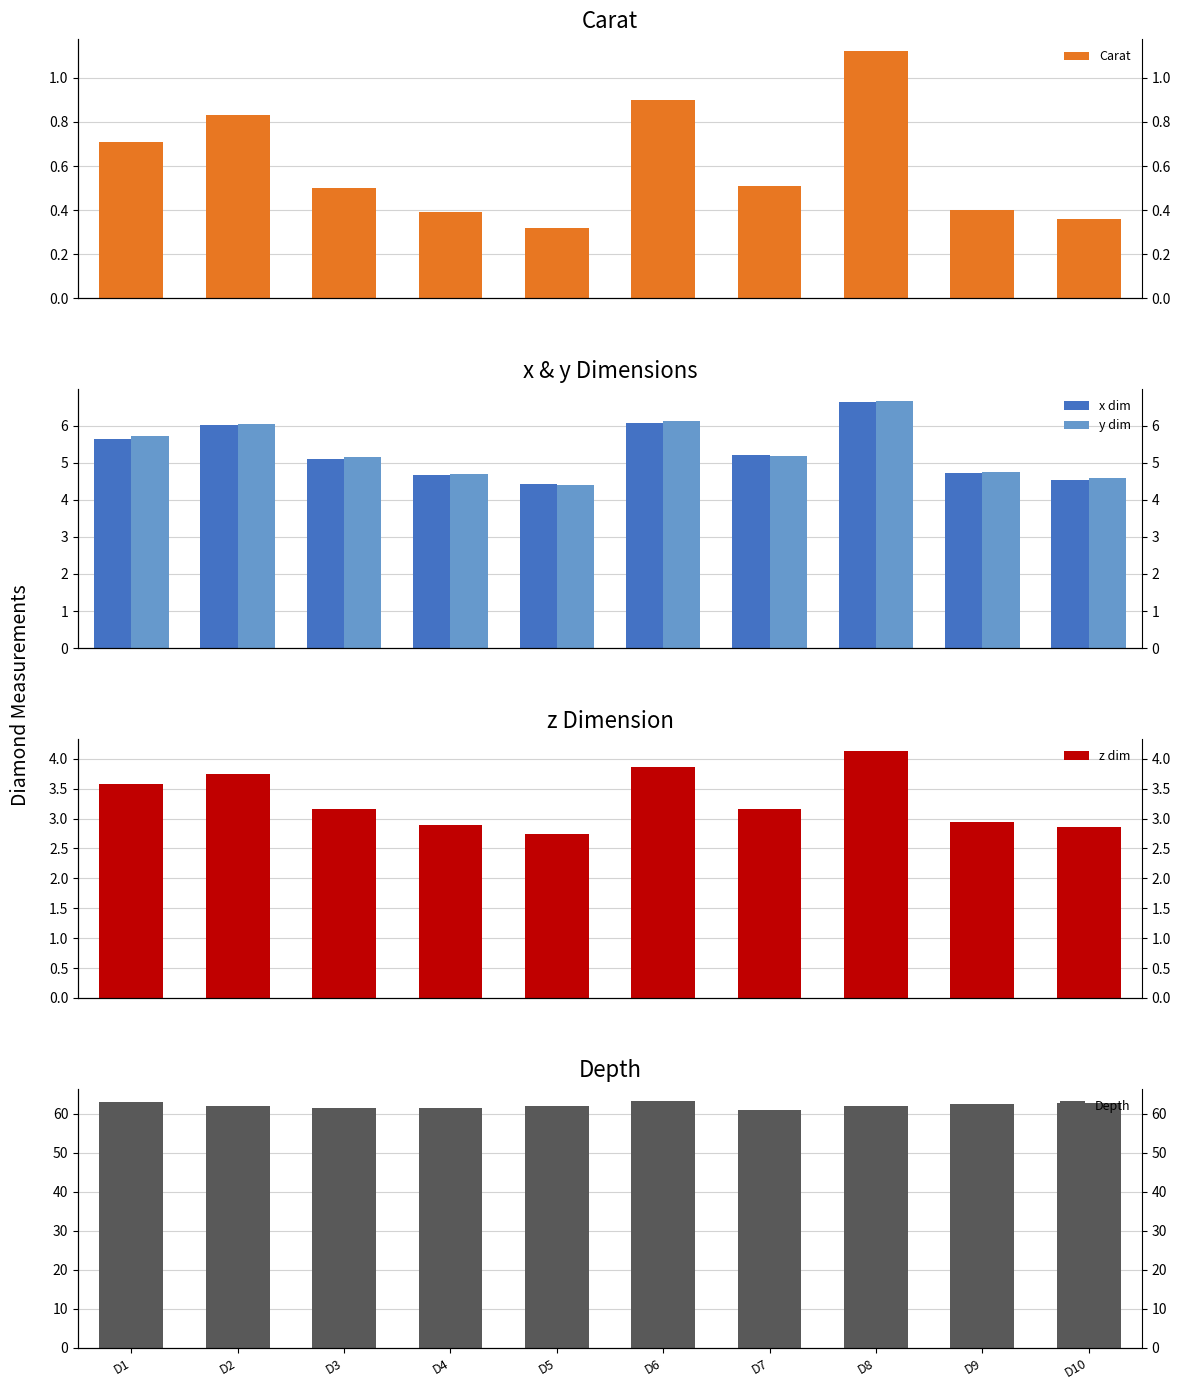

What is the value of the z dim bar at the 2nd from the left?

3.8